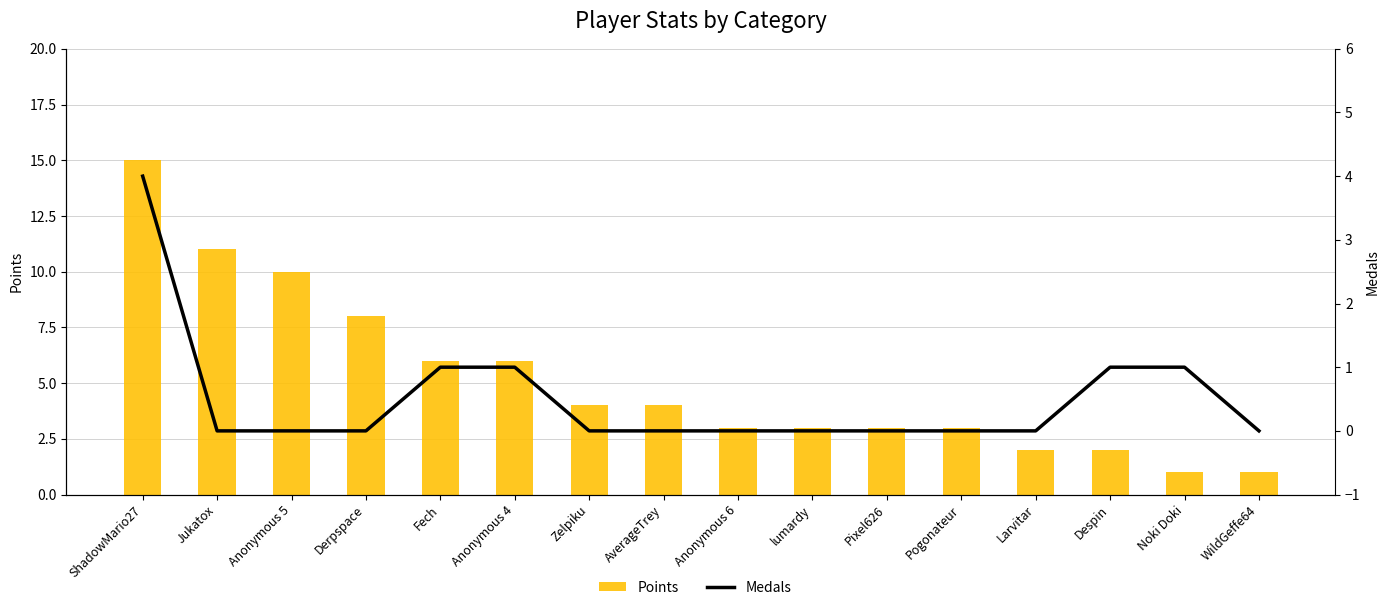

True or false: Medals has a value of 0 at Pixel626.

True